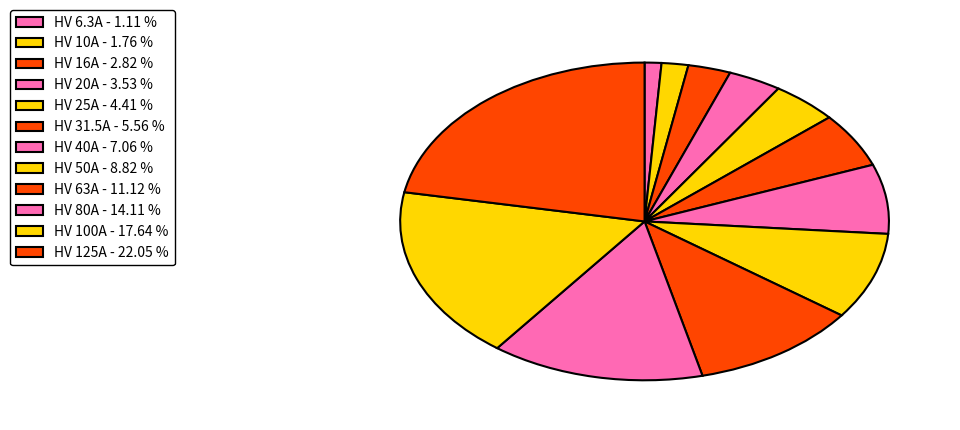

Combined, do HV 50A and HV 63A account for over 50%?

No